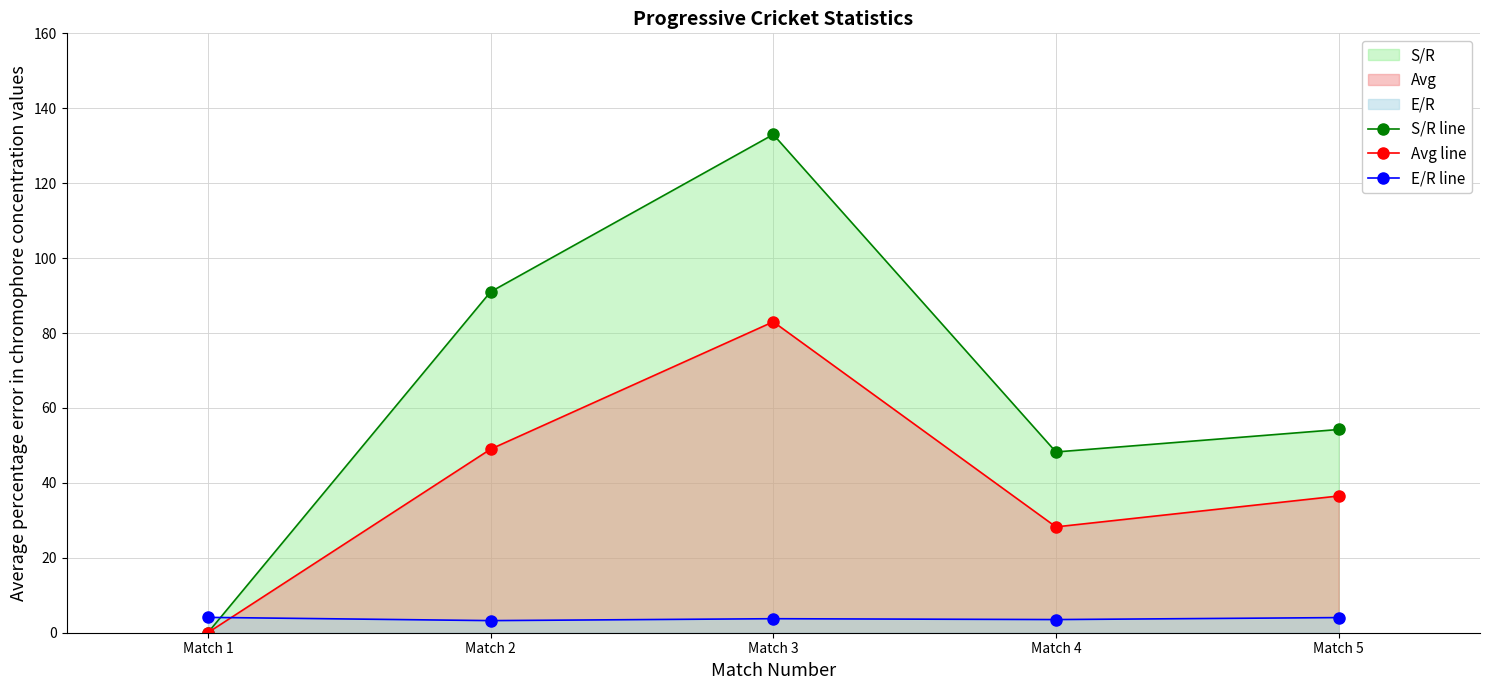

Which series has the widest spread of values?

S/R line